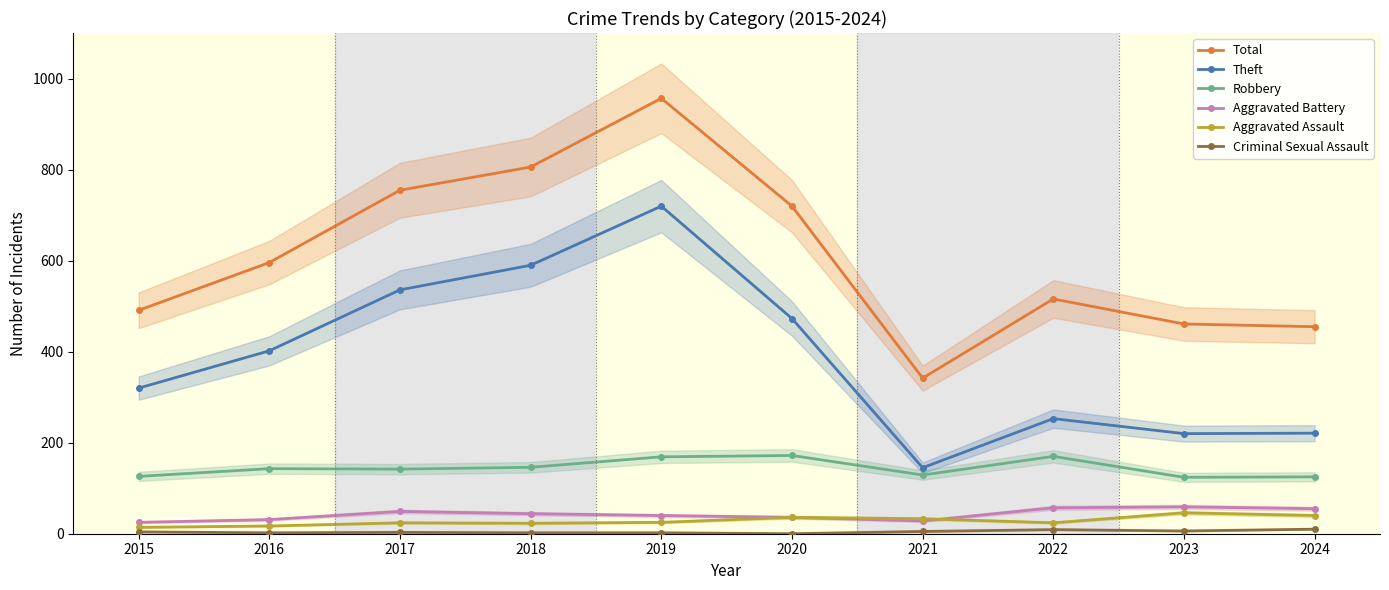

At how many categories does at least one series exceed 5?

10